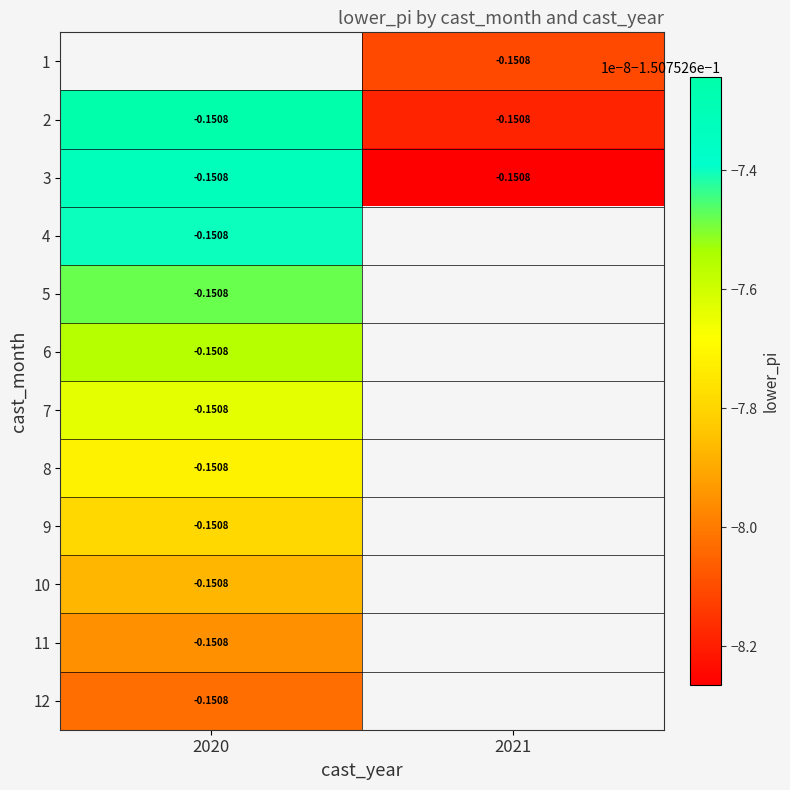

What is the sum of the 3 values at 2020 and 2021?

-0.3